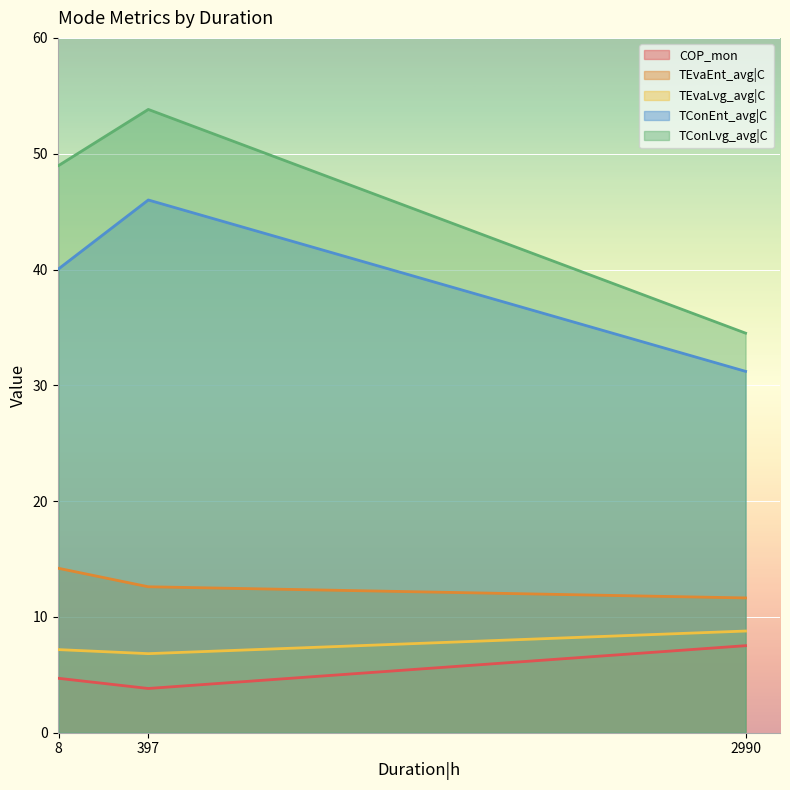

What is the difference between the highest and lowest values at 8?

44.3